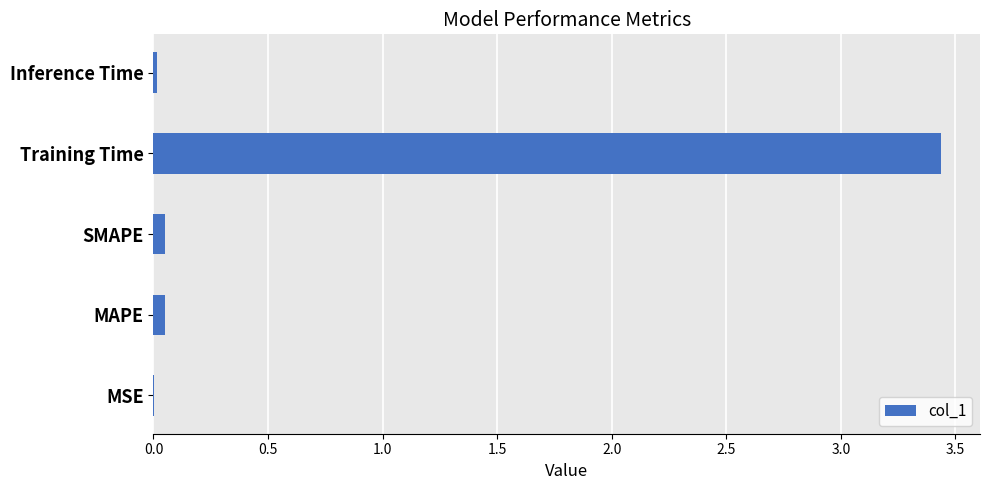

Are the bars horizontal?

Yes